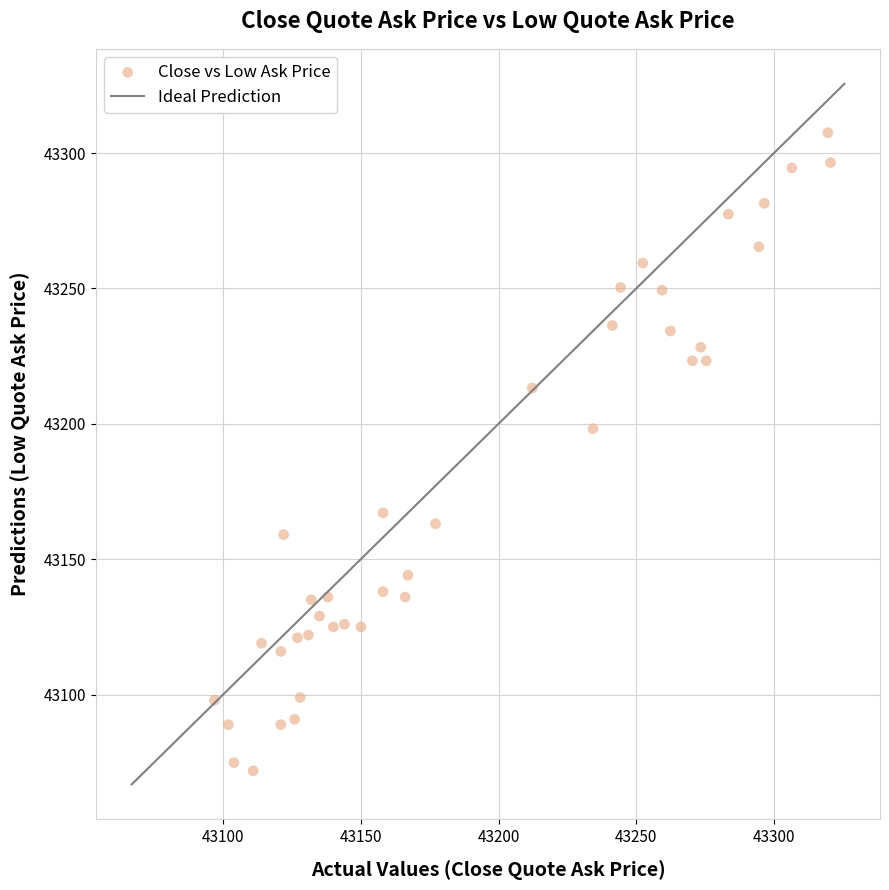

What is the range of X values (max minus min)?

223.7